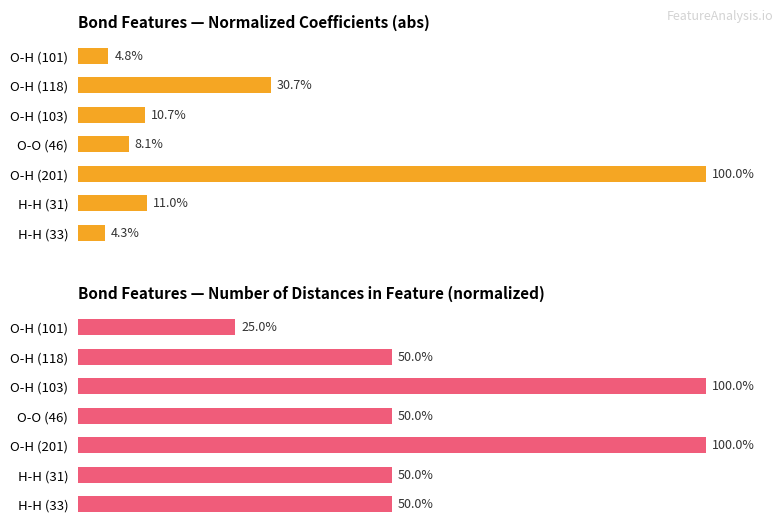

What is the average value of the Num Distances (normalized %) series?

60.7